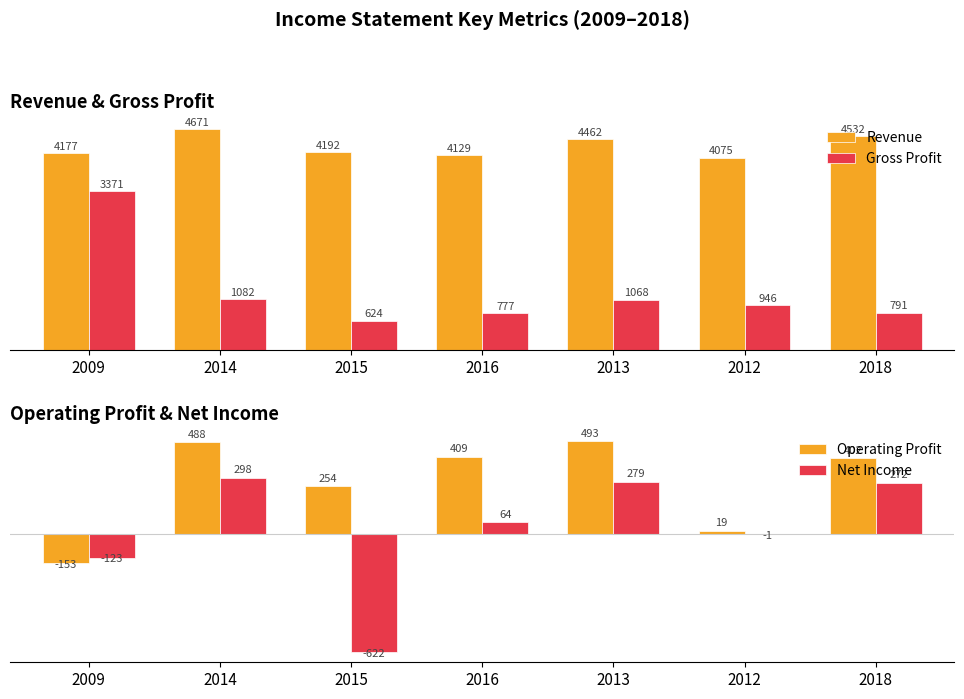

Reading right to left, what are all the values shown in this chart?

Revenue: 4532	4075	4462	4129	4192	4671	4177
Gross Profit: 791	946	1068	777	624	1082	3371
Operating Profit: 402	19	493	409	254	488	-153
Net Income: 272	-1	279	64	-622	298	-123